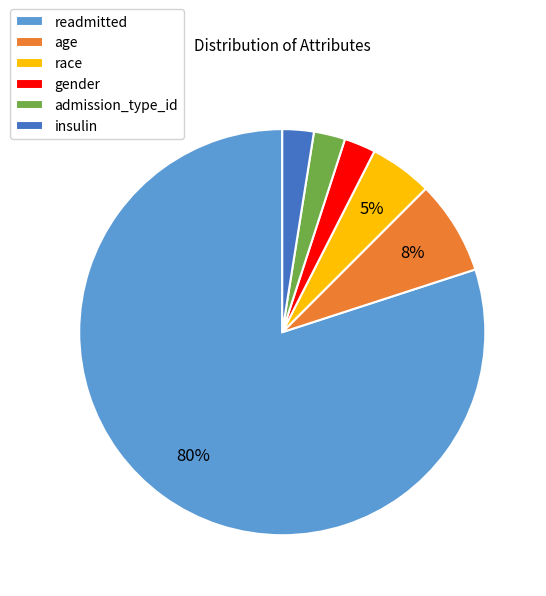

Do readmitted and admission_type_id together represent more than half of the pie?

Yes